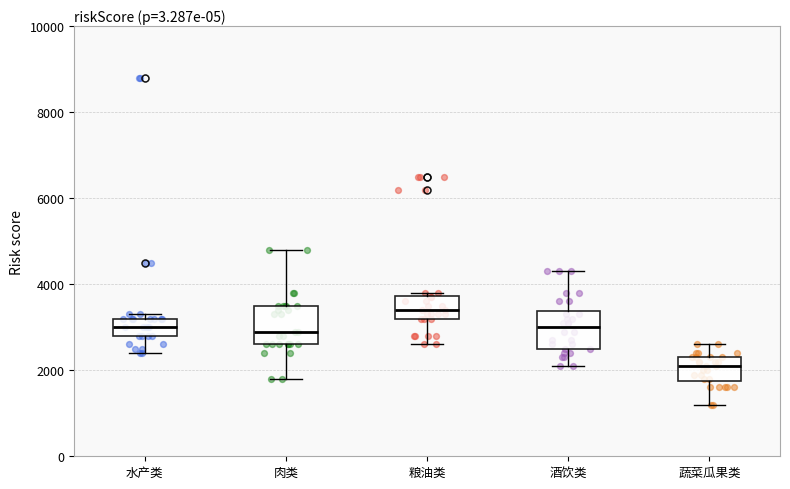

Reading left to right, read every box against the y-axis: the position of its median line, the range the box covers, and the ends of its whiskers. The values are not printed on the chart, so give them approximately, as read against the axis.

水产类: median 3000, box 2800 to 3200, whiskers 2400 to 3400
肉类: median 3000, box 2600 to 3600, whiskers 1800 to 4800
粮油类: median 3400, box 3200 to 3800, whiskers 2600 to 3800 (just above the box's upper edge)
酒饮类: median 3000, box 2600 to 3400, whiskers 2200 to 4400
蔬菜瓜果类: median 2200, box 1800 to 2400, whiskers 1200 to 2600